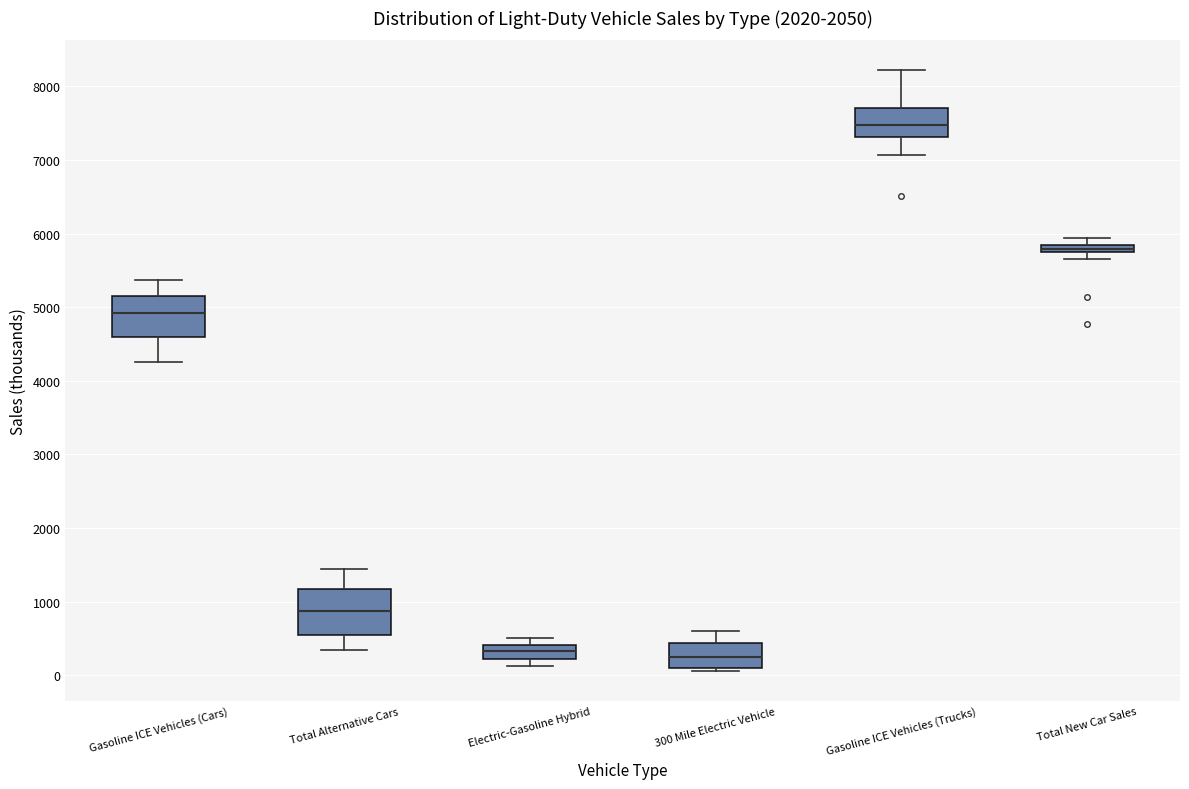

Where does the median line of the box for 300 Mile Electric Vehicle sit on the y-axis? The values are not printed on the chart, so give them approximately, as read against the axis.

300